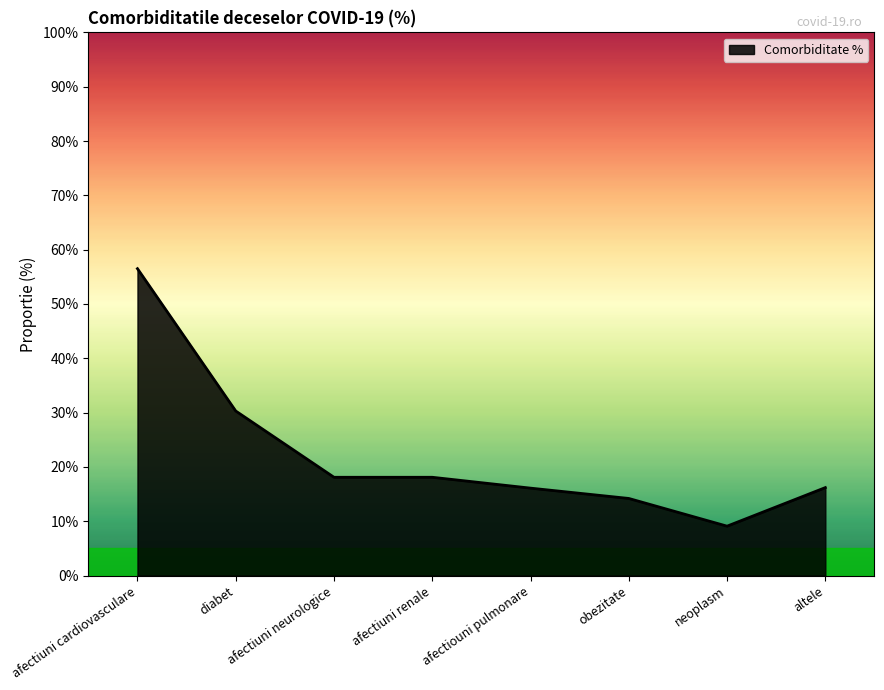

What position from the left is altele?

8